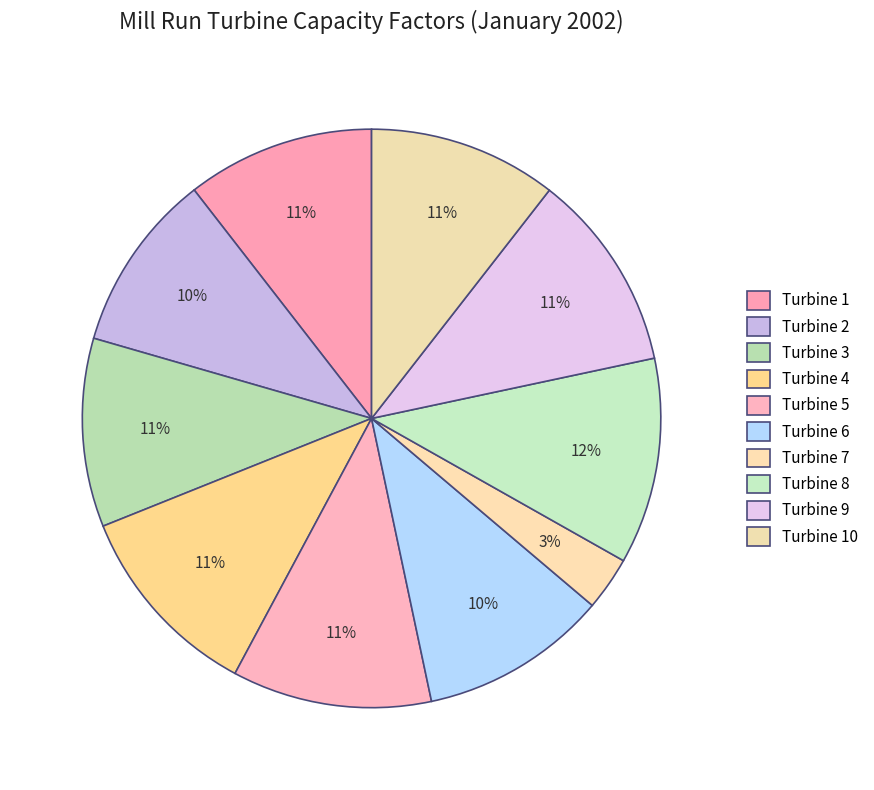

How many slices are in this pie chart?

10